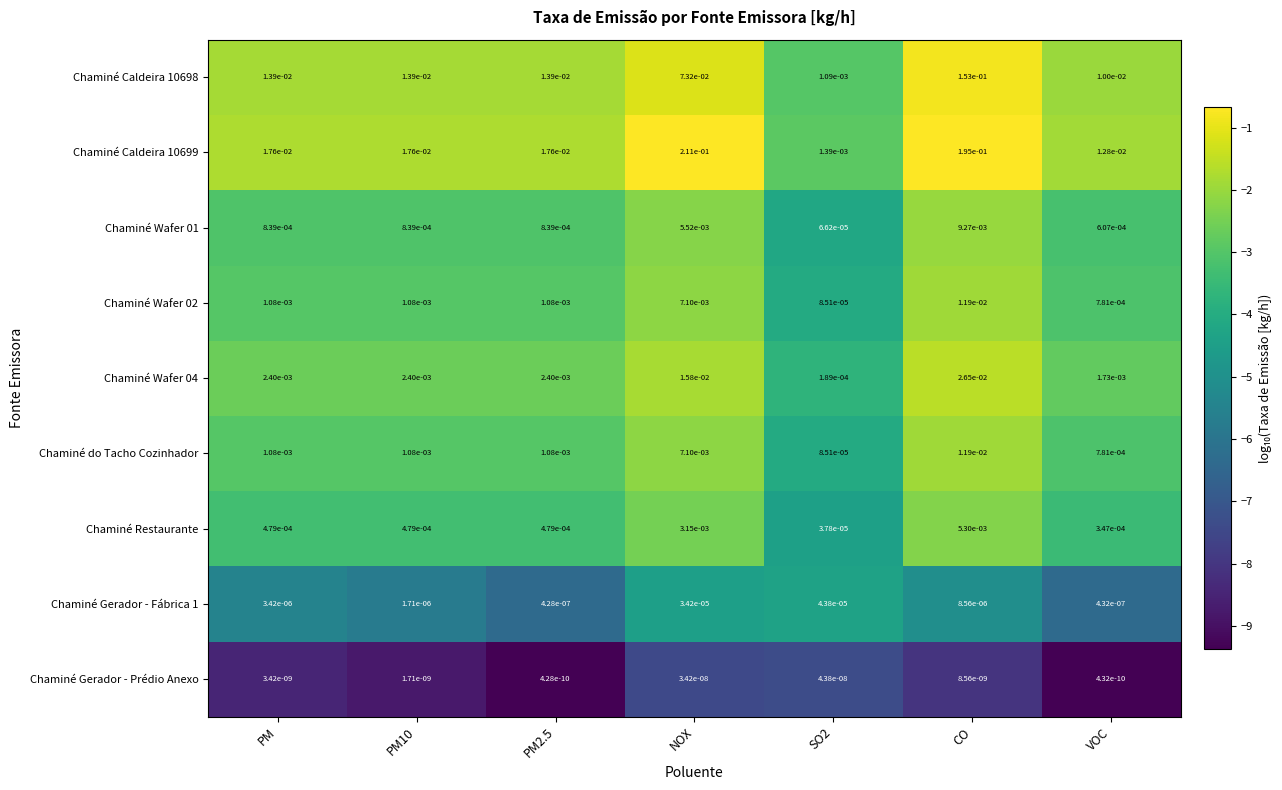

Which category has the highest value in the Chaminé Wafer 02 series?

CO